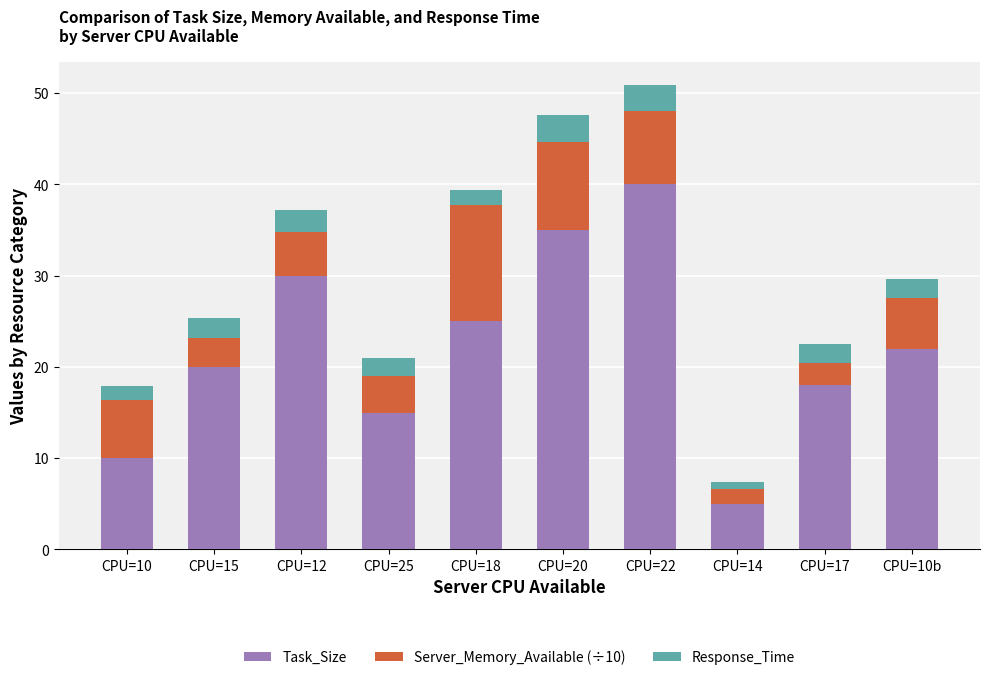

Rank the categories by Task_Size value from lowest to highest.

CPU=14, CPU=10, CPU=25, CPU=17, CPU=15, CPU=10b, CPU=18, CPU=12, CPU=20, CPU=22